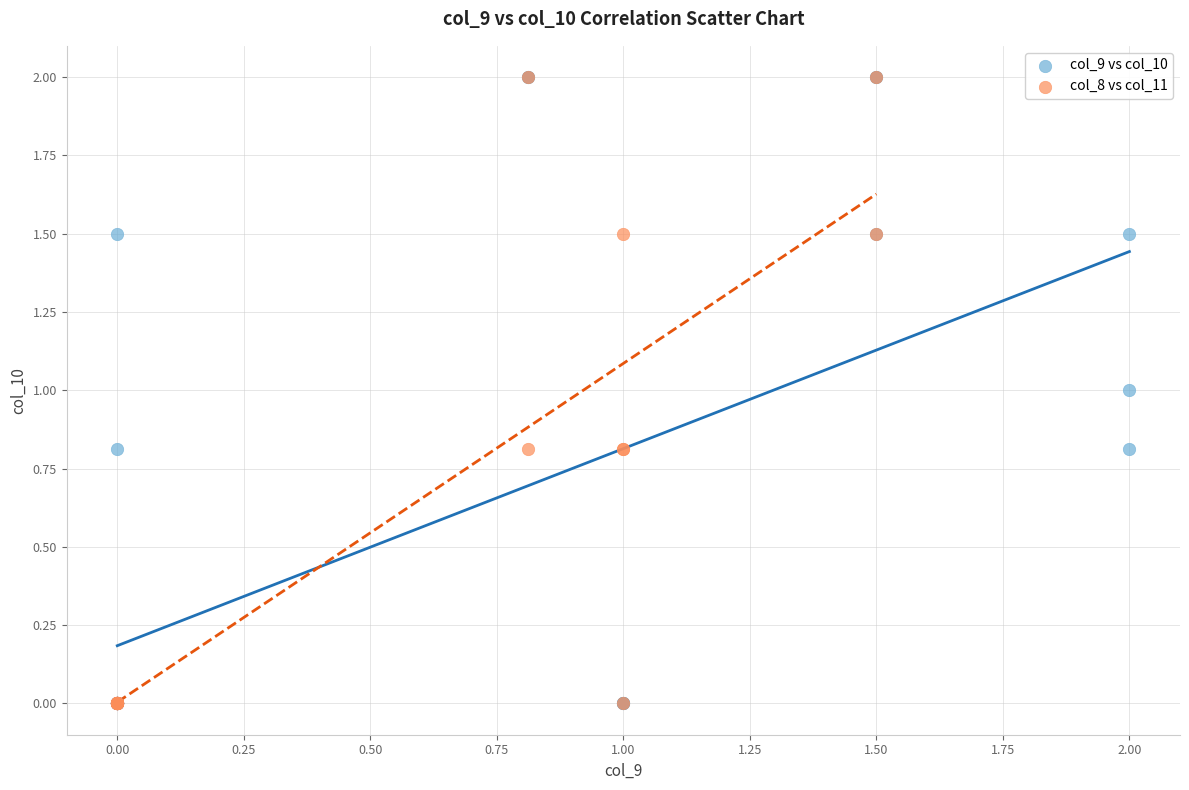

What are all the series names shown in the legend?

col_9 vs col_10, col_8 vs col_11